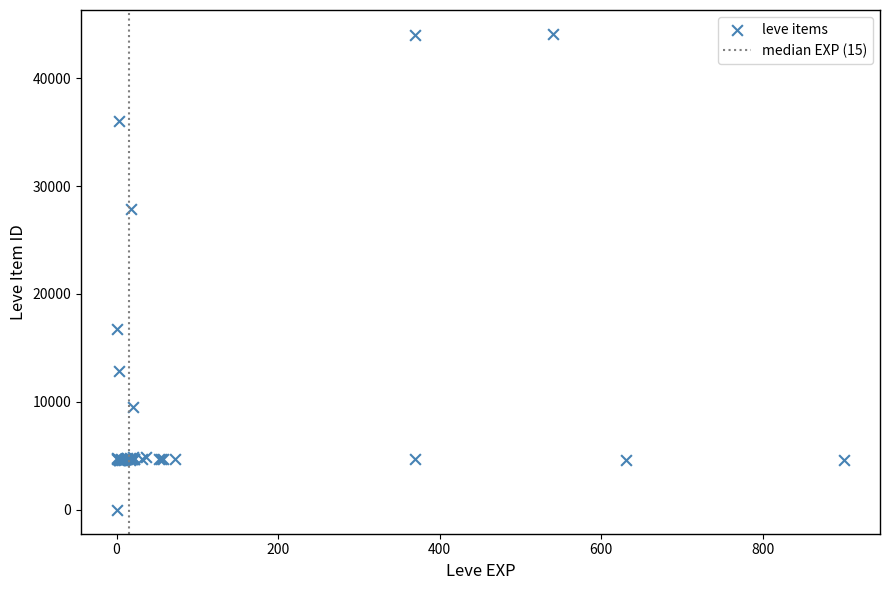

What Y value in the scatter plot is closest to 22050?

16734